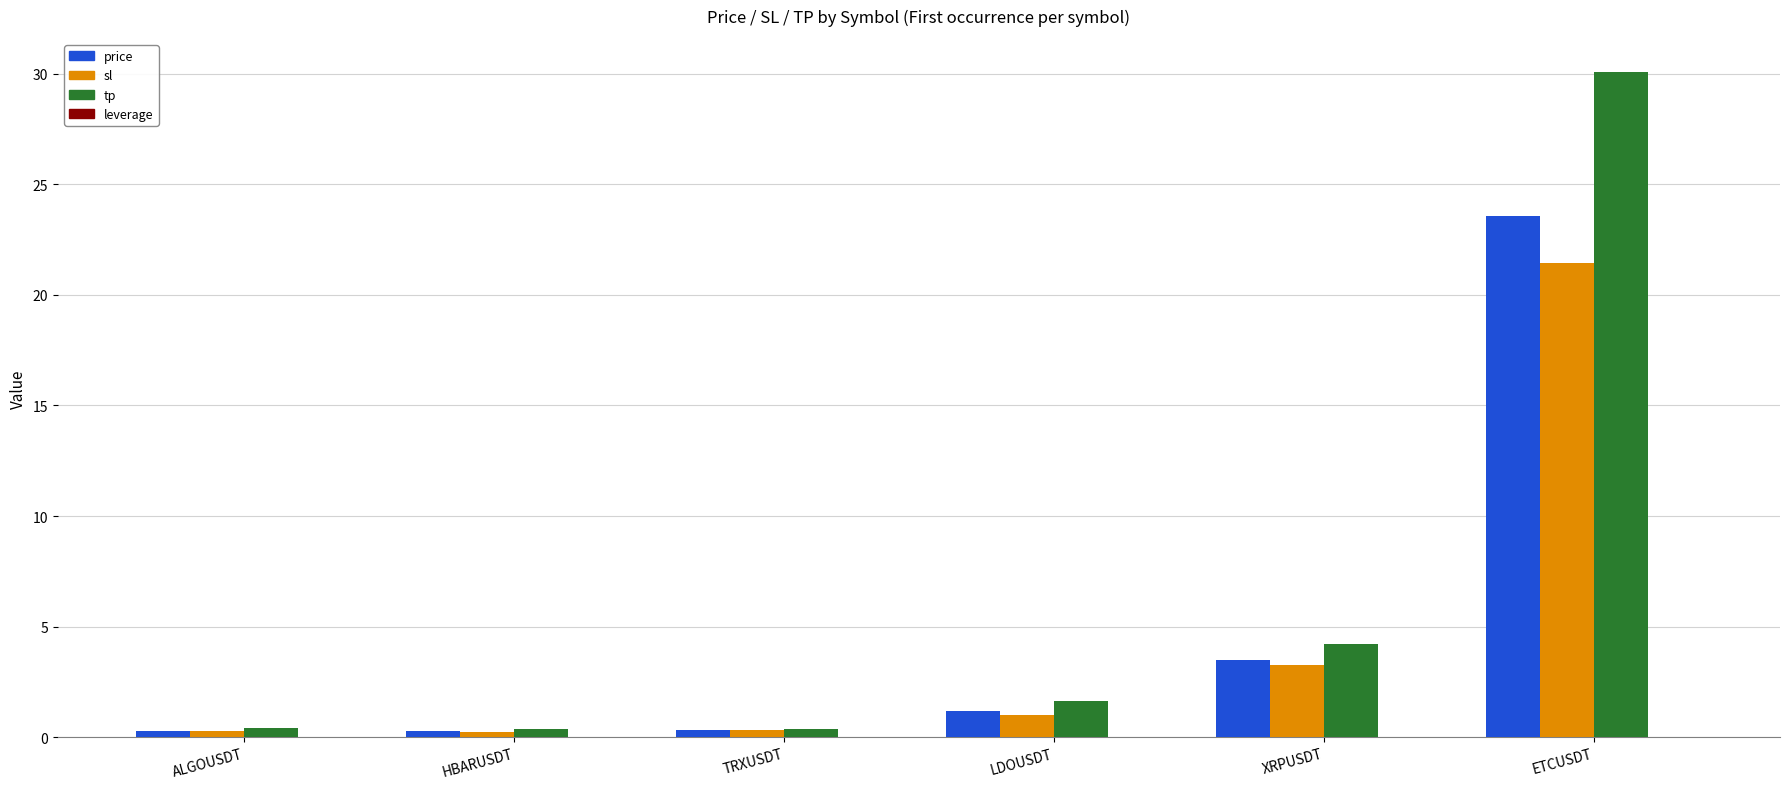

What is the label of the 5th bar from the right?

HBARUSDT